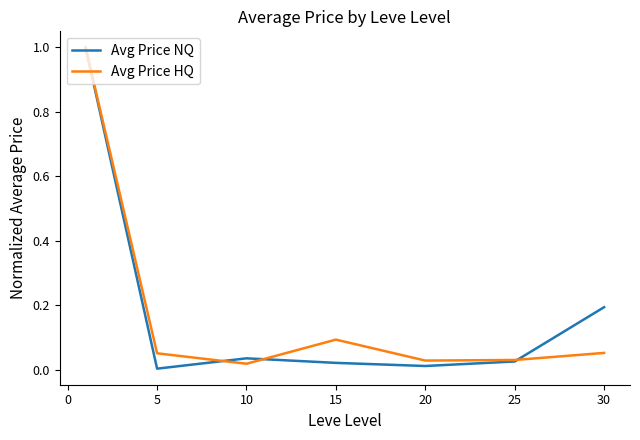

True or false: Avg Price NQ has more than 0 interior local peaks.

True